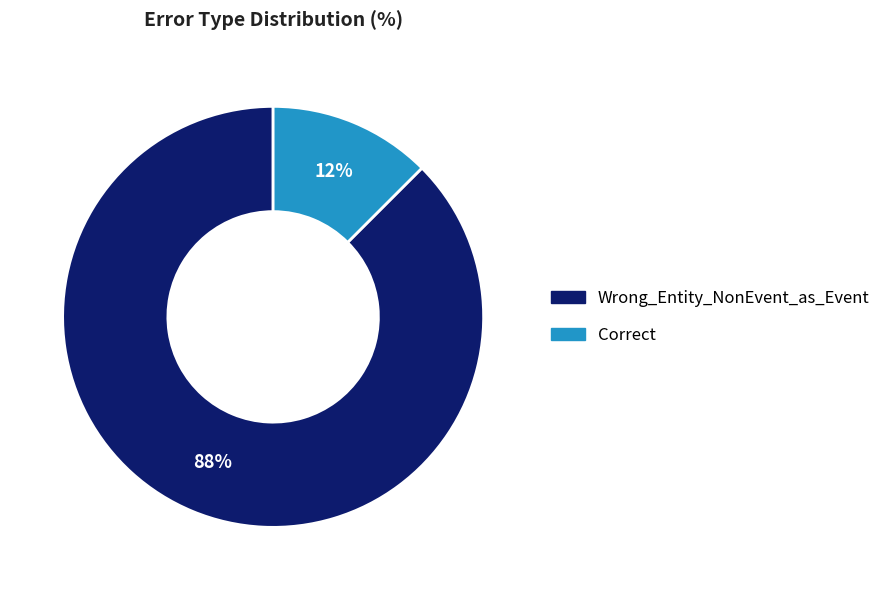

How many segments does this pie chart have?

2